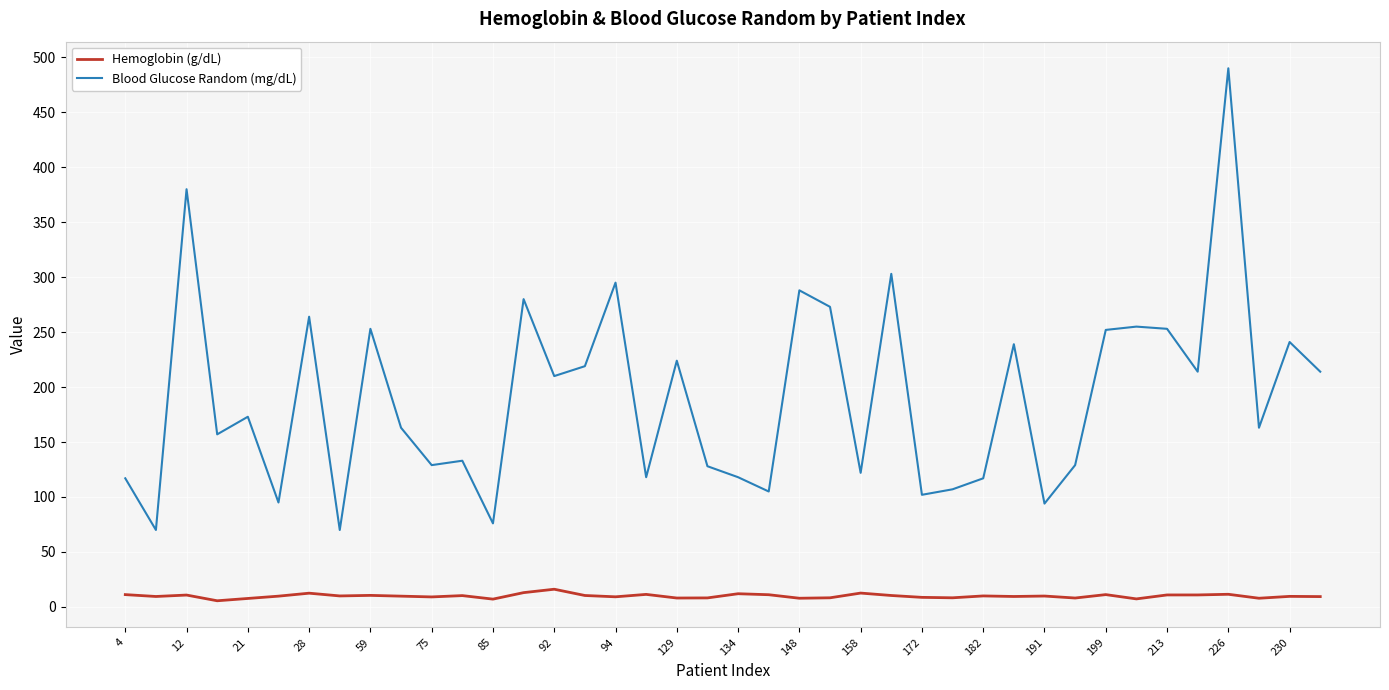

Rank the series by their maximum value, from lowest to highest.

Hemoglobin (g/dL), Blood Glucose Random (mg/dL)